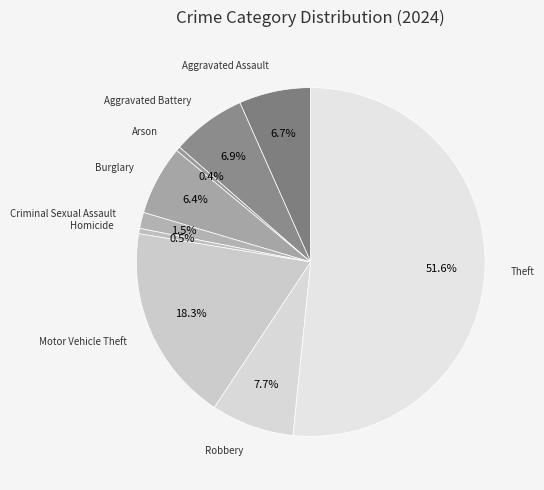

Count the number of slices in the pie.

9